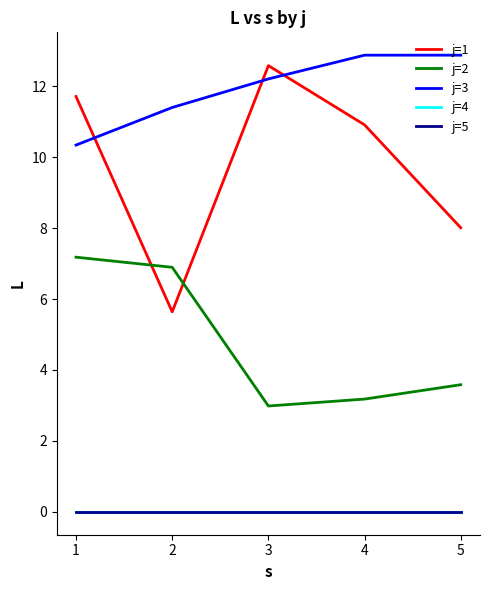

Which series ends up on top after the final intersection of j=2 and j=1?

j=1